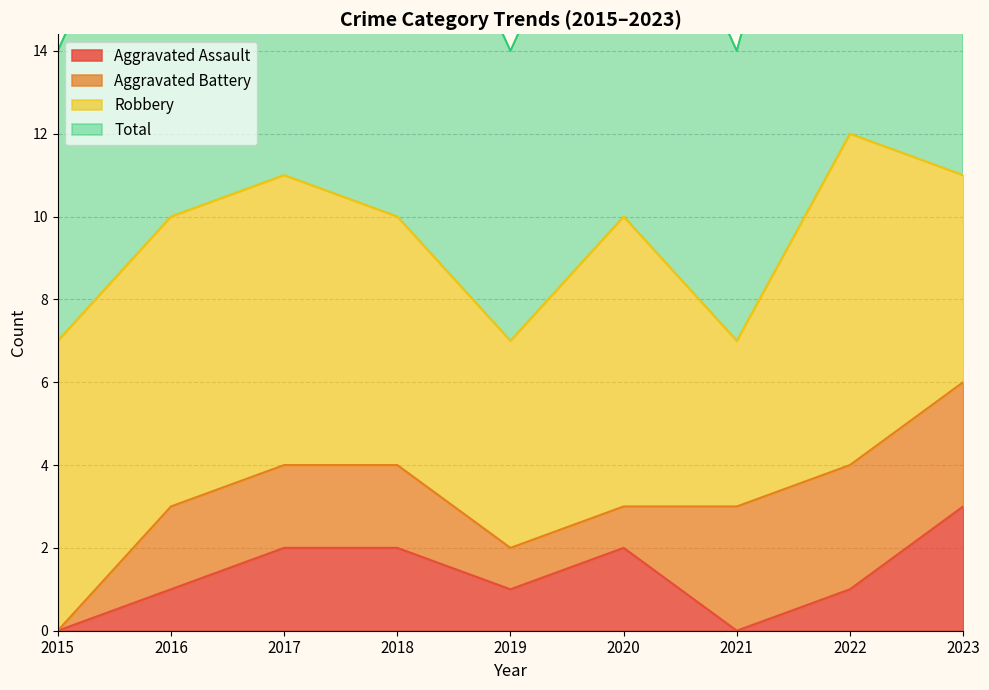

Is it true that Aggravated Assault equals 3 at 2018?

False